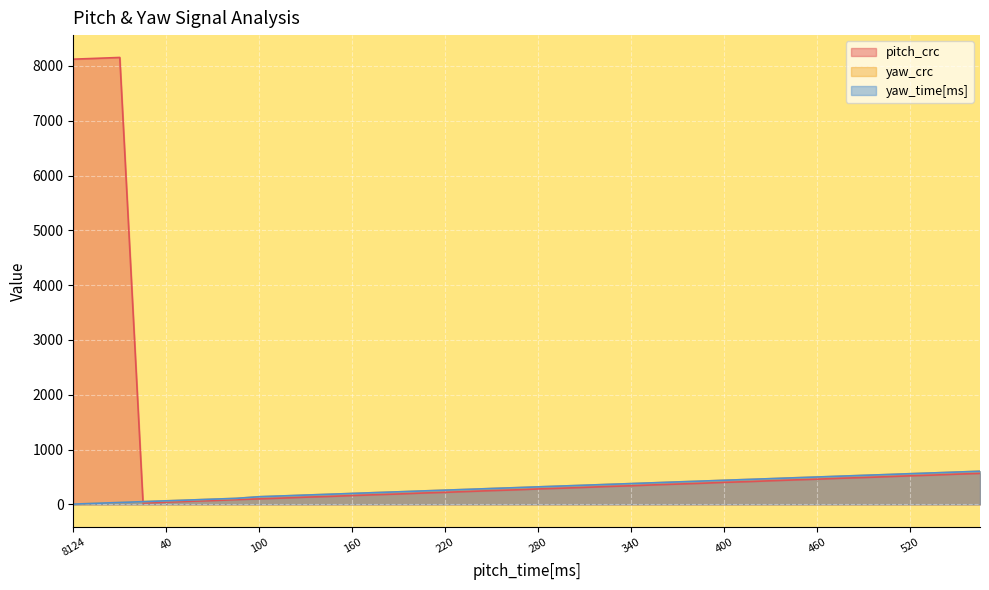

What is the difference between the maximum and minimum values in the yaw_crc series?

601.3